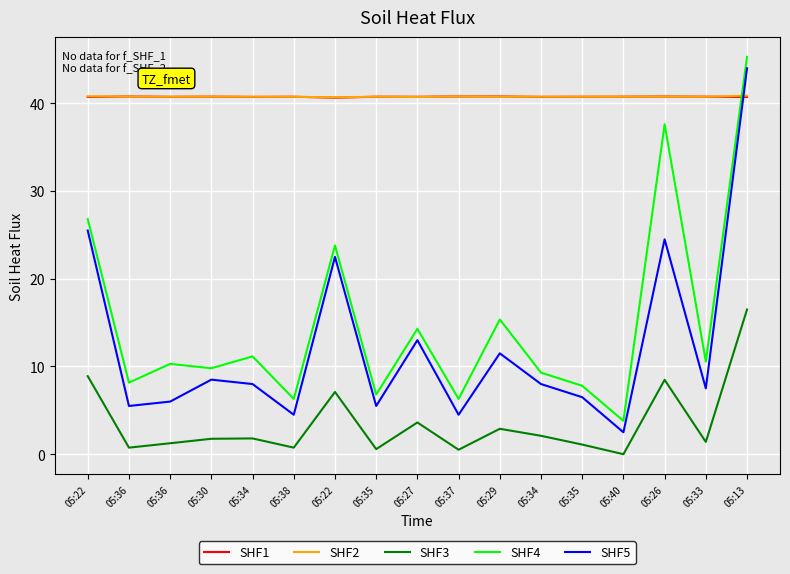

Is this an area chart (filled region under the line)?

No